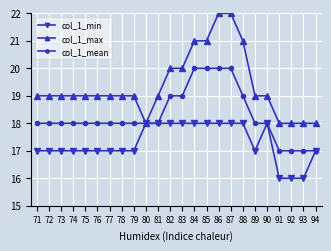

Is the value of col_1_mean at 94 greater than the value of col_1_max at 85?

No